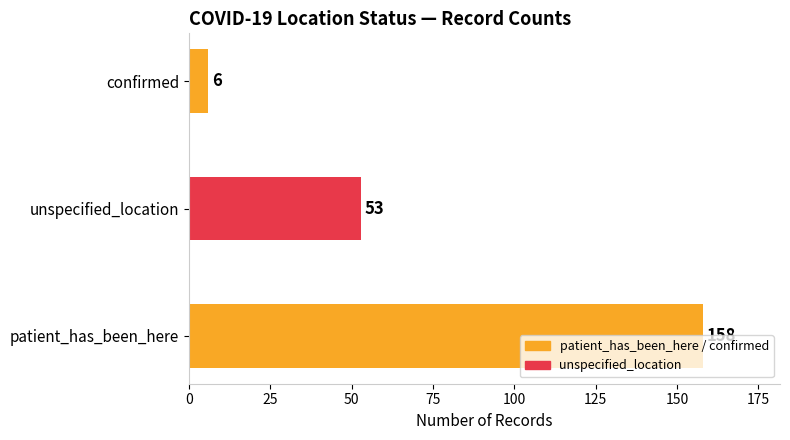

List the labels in order of value, largest first.

patient_has_been_here, unspecified_location, confirmed